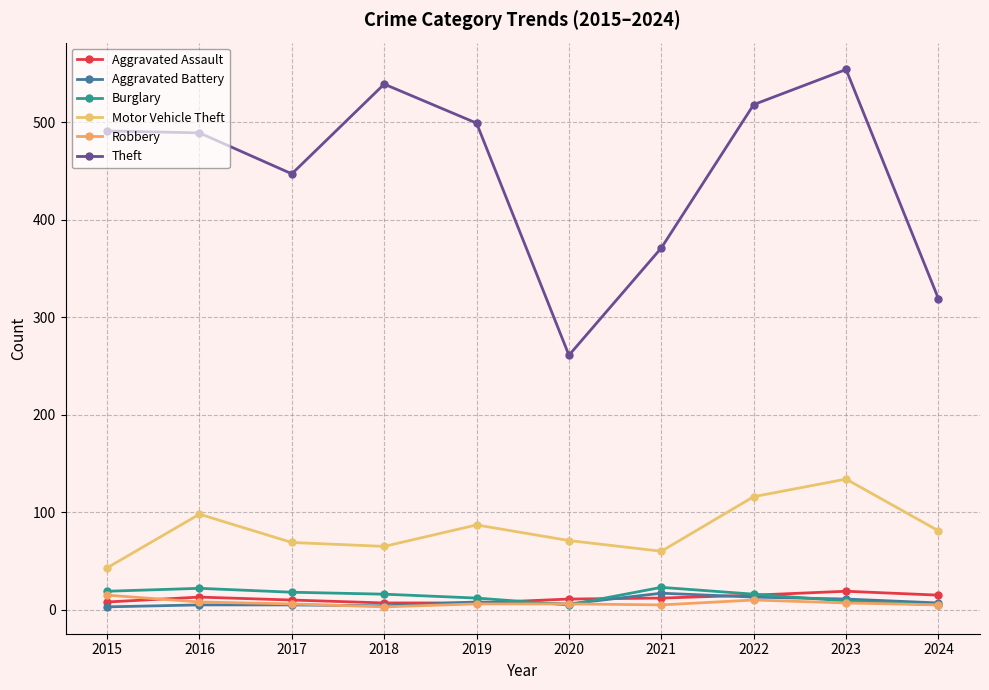

Which category has the highest value across all series?

2023